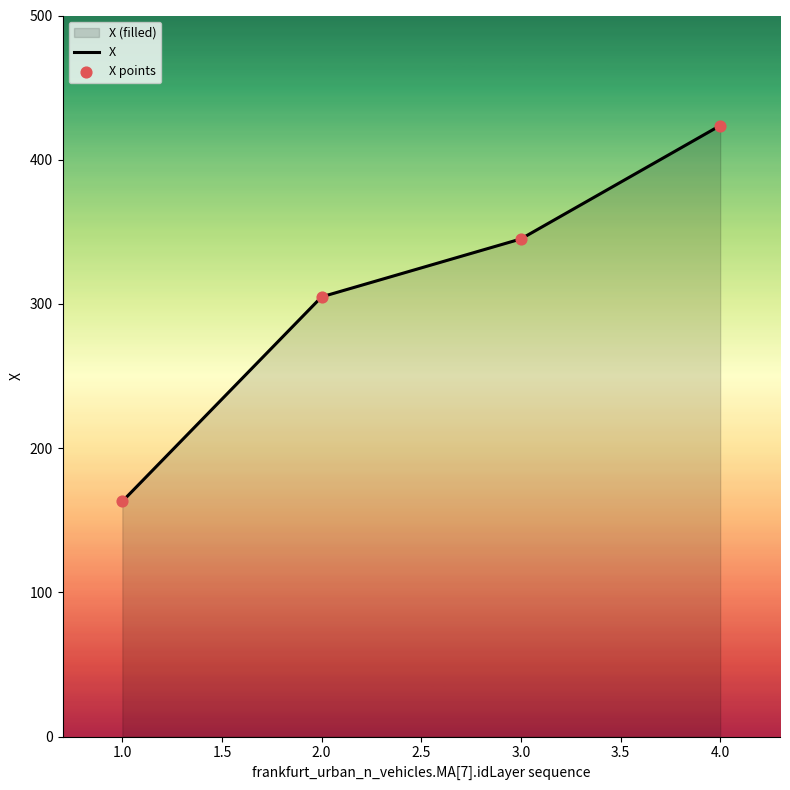

What is the change in value from 2.0 to 3.0?

+40.2